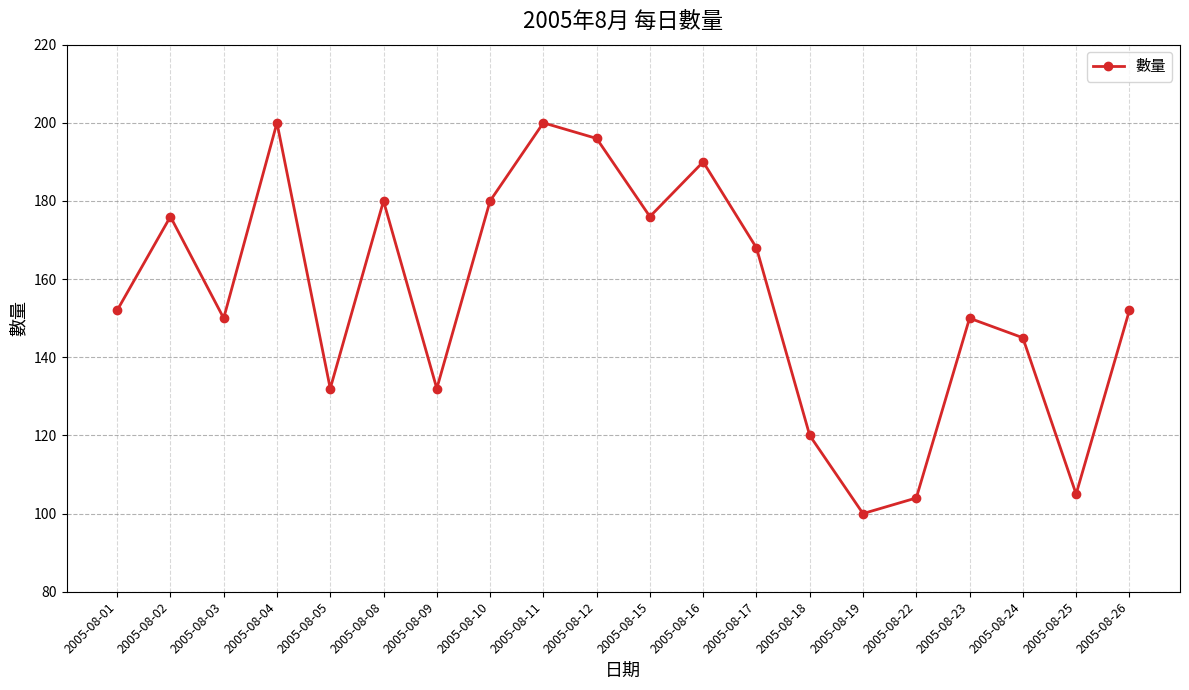

Between 2005-08-22 and 2005-08-23, which is larger?

2005-08-23